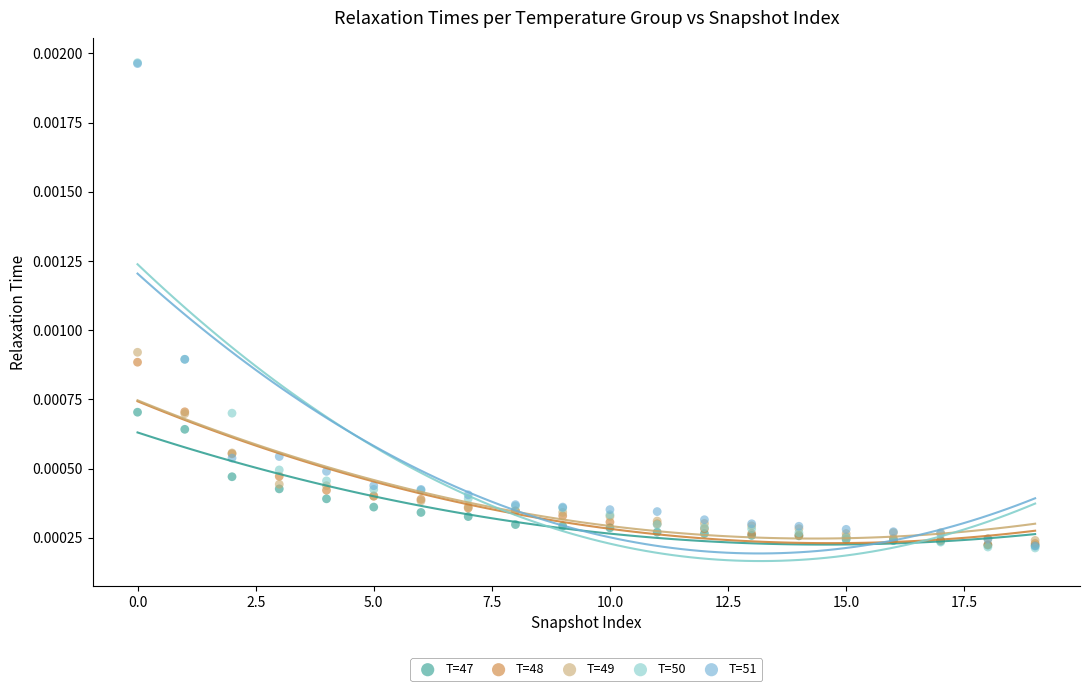

What are all the series names shown in the legend?

T=47, T=48, T=49, T=50, T=51